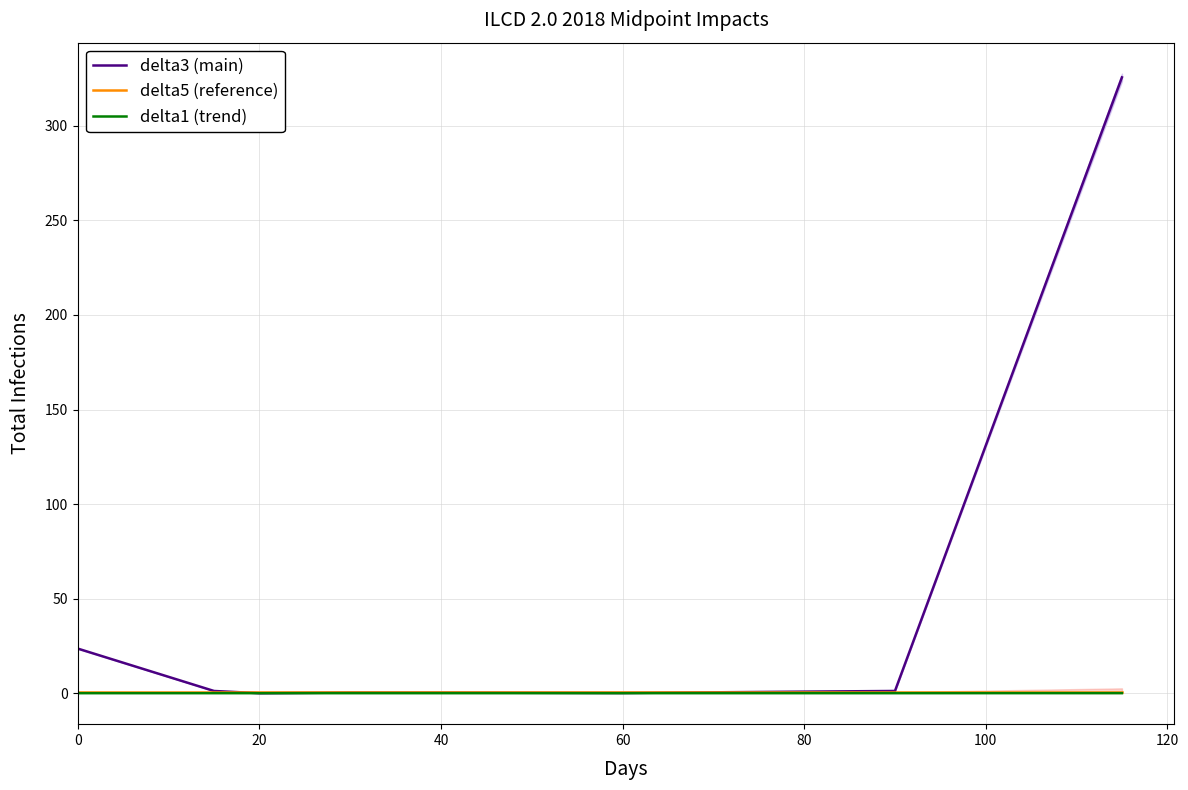

In delta1 (trend), how many points are higher than both neighbors (excluding endpoints)?

1